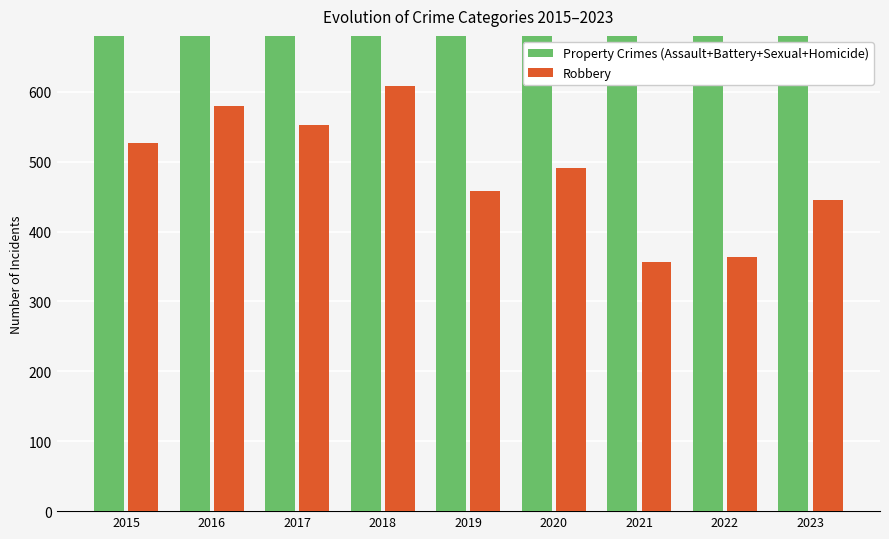

What is the value of the Robbery bar at the 9th from the left?

445